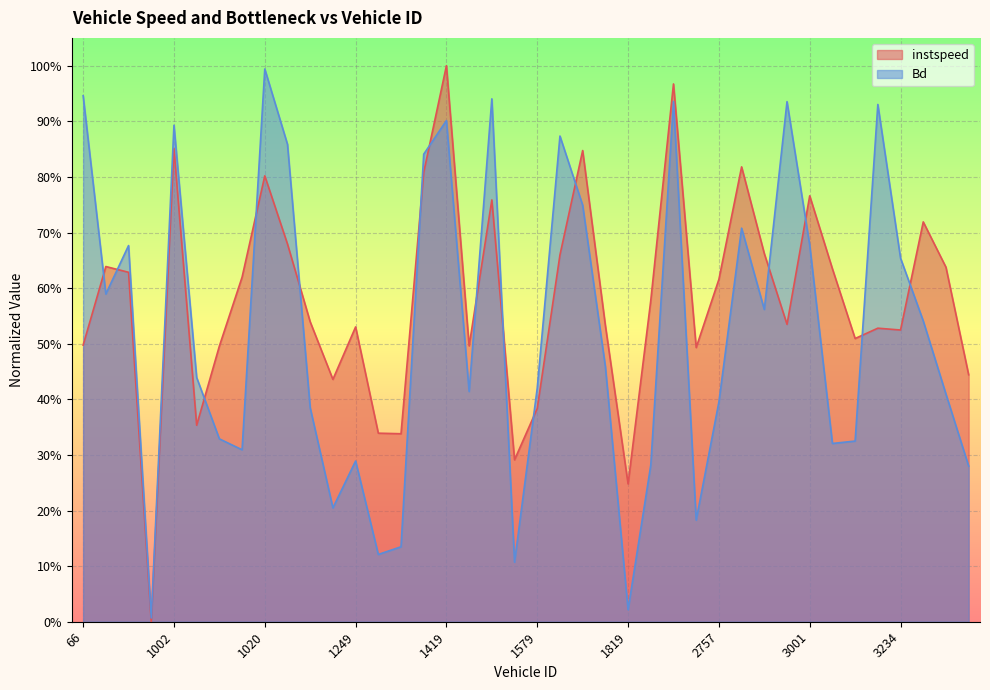

At which category is the sum across all series the highest?

2457.0